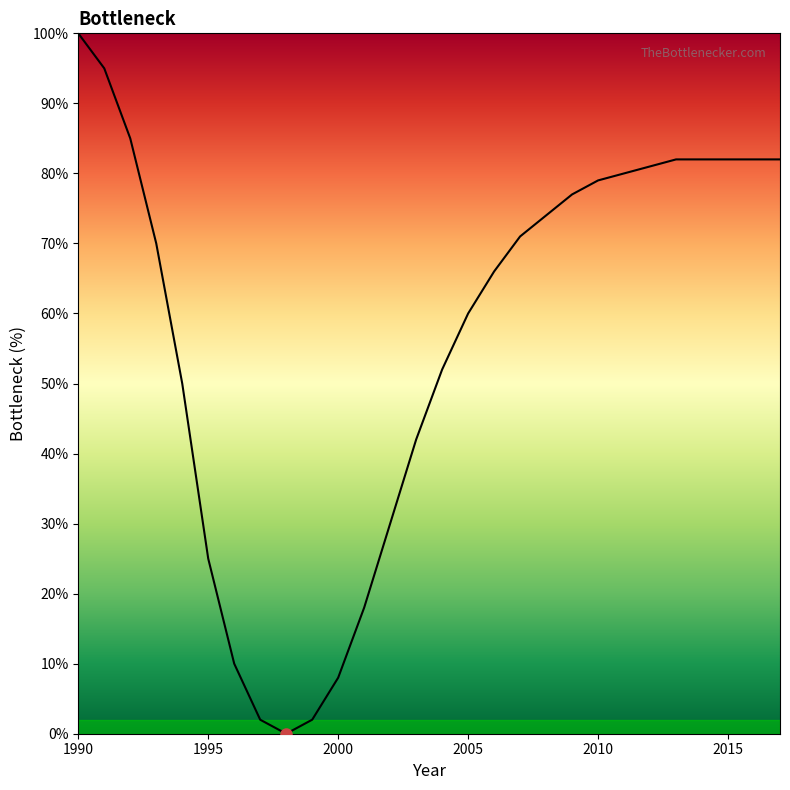

What is the difference between the maximum and minimum values?

100